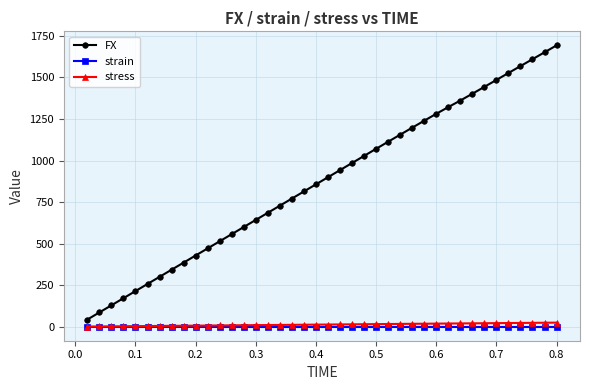

True or false: FX has more than 2 interior local peaks.

False